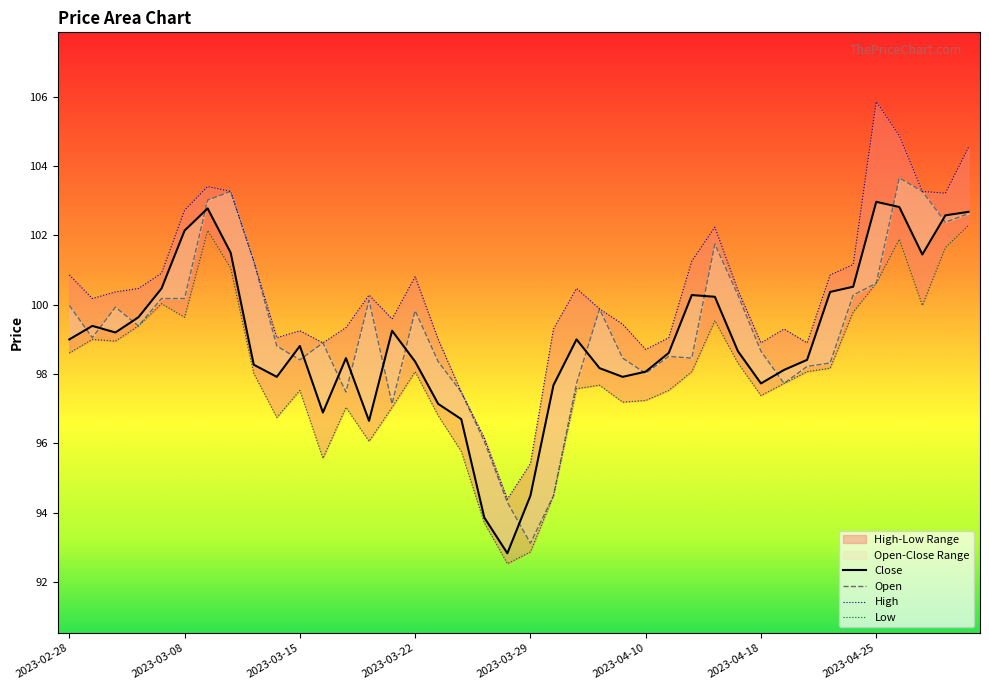

What is the value of the Low point at the 6th from the left?

99.6